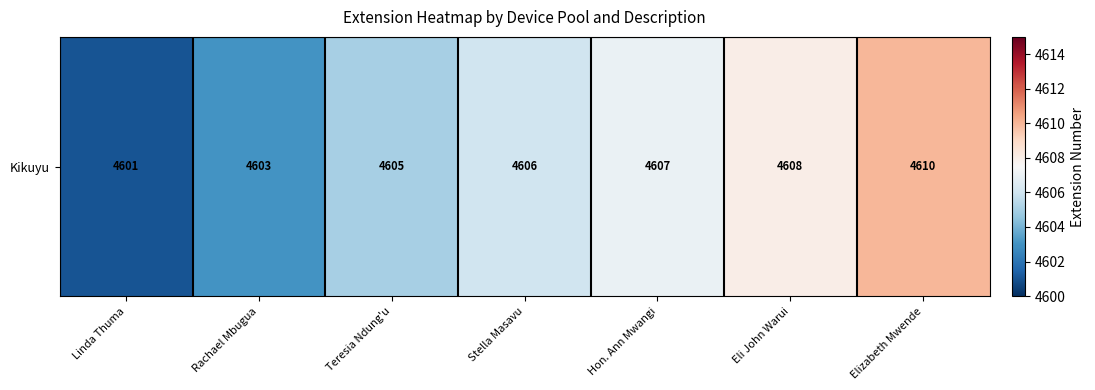

True or false: the data shows 1374 at Eli John Warui.

False